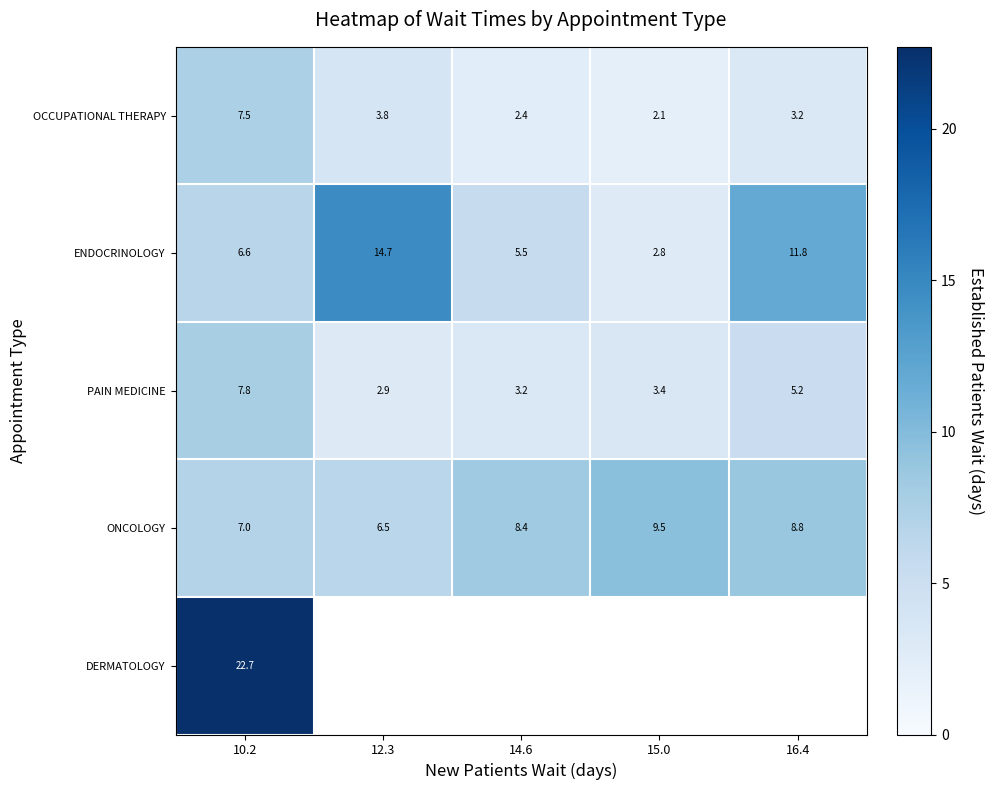

At which label is ONCOLOGY closest to 8?

14.6